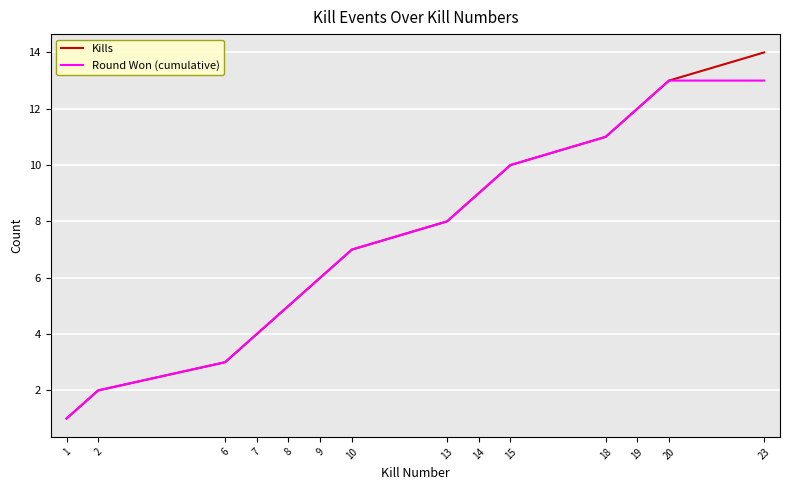

List the series in order of their peak value, lowest first.

Round Won (cumulative), Kills